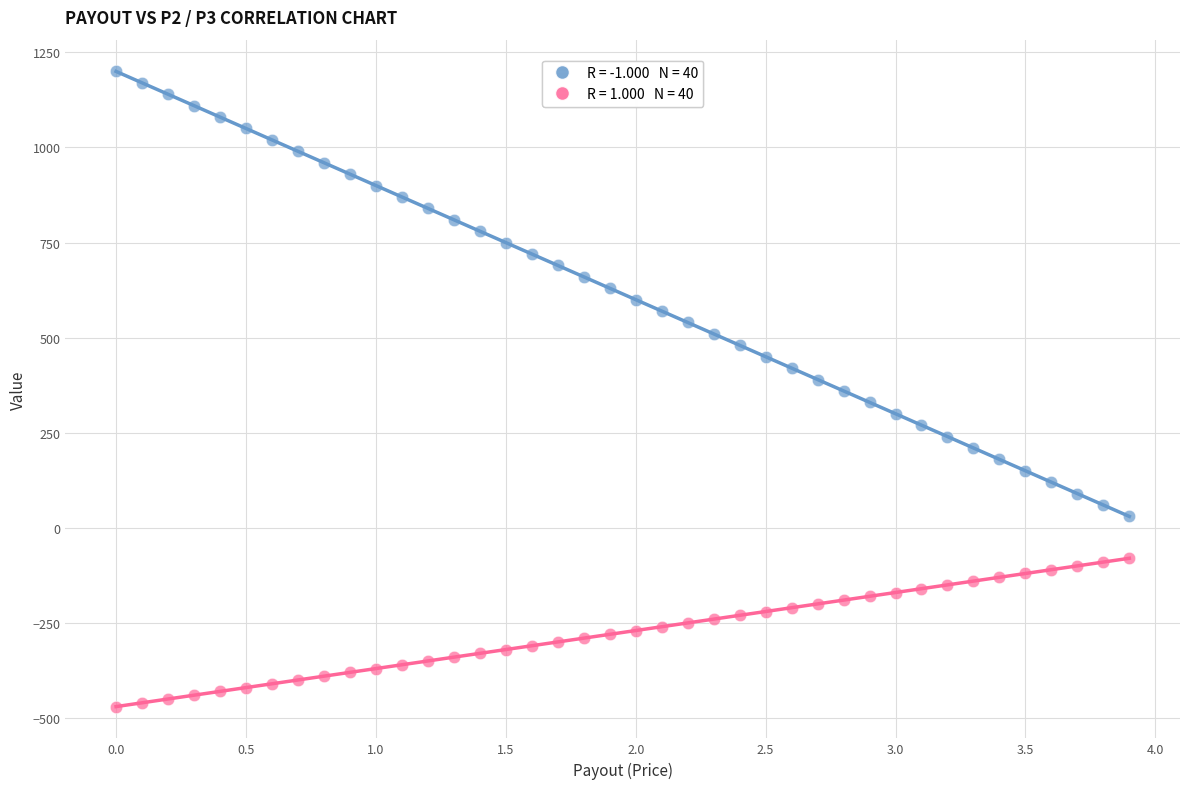

Across all data points, what is the range of Y values (max minus min)?

1670.0